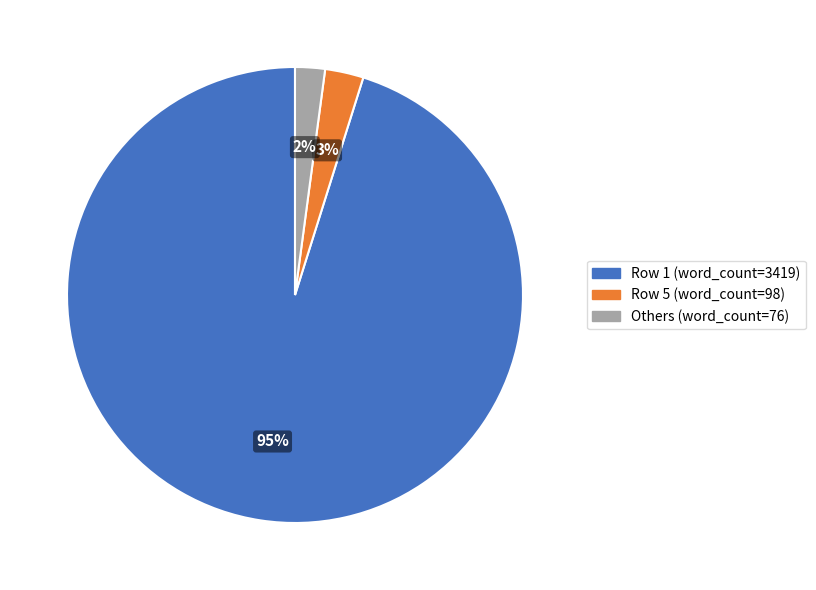

To the nearest percent, what is the difference between the Row 1 (word_count=3419) and Row 5 (word_count=98) slice percentages?

92%